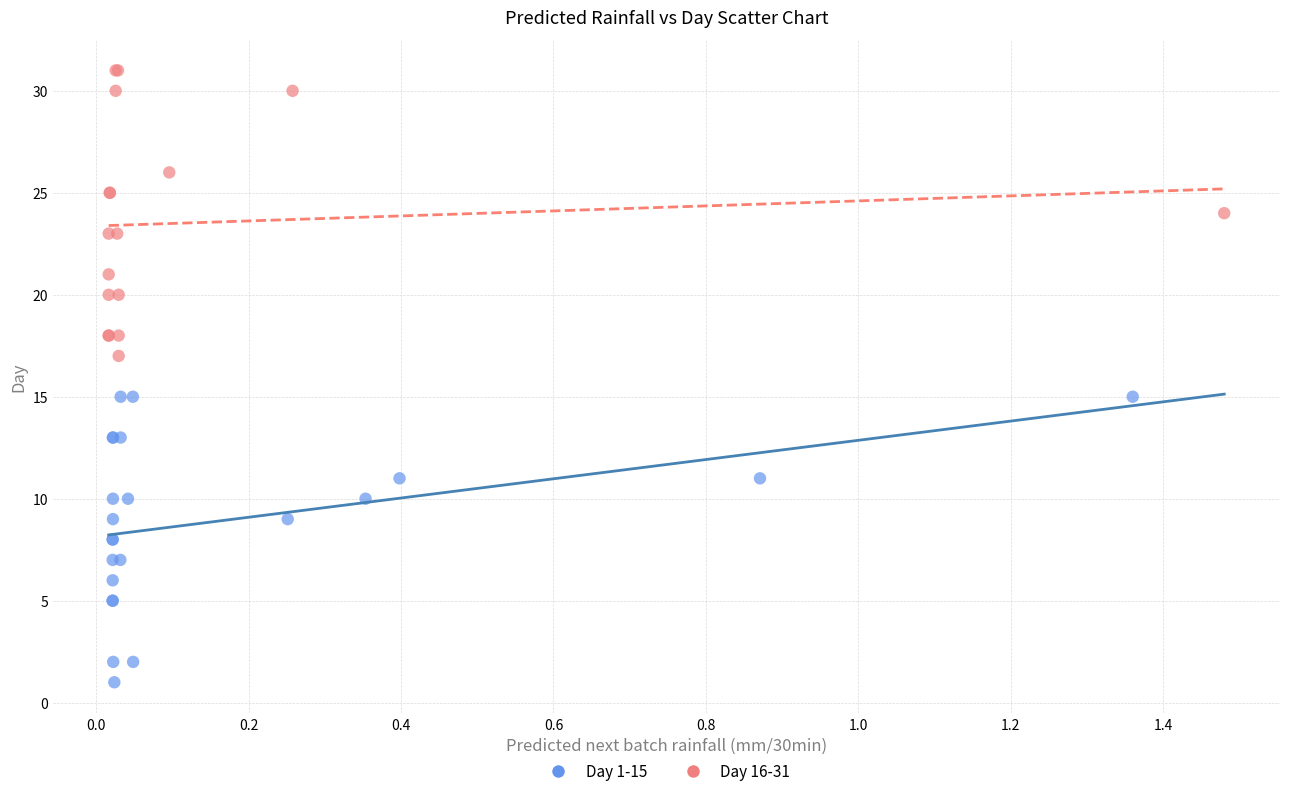

Which series contains the lowest Y value?

Day 1-15